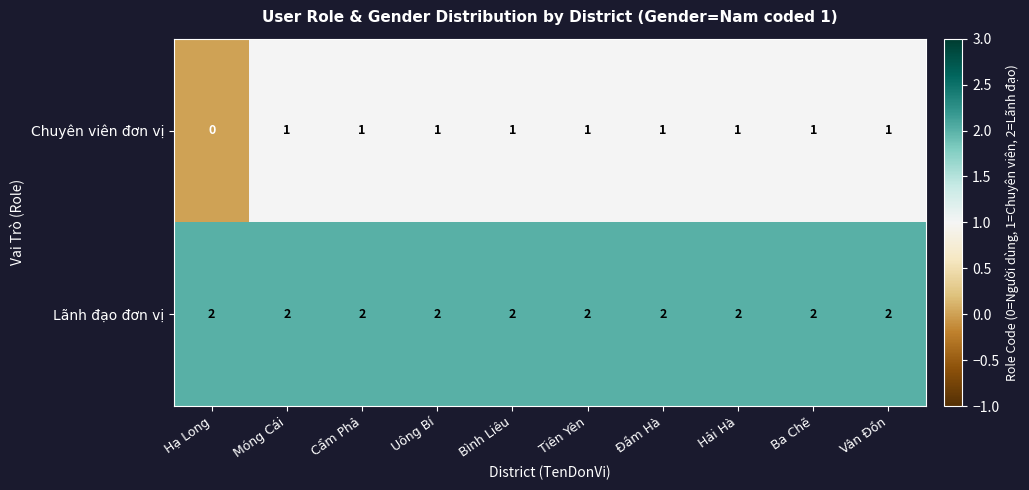

Count the Chuyên viên đơn vị values in the range 1 to 2.

9